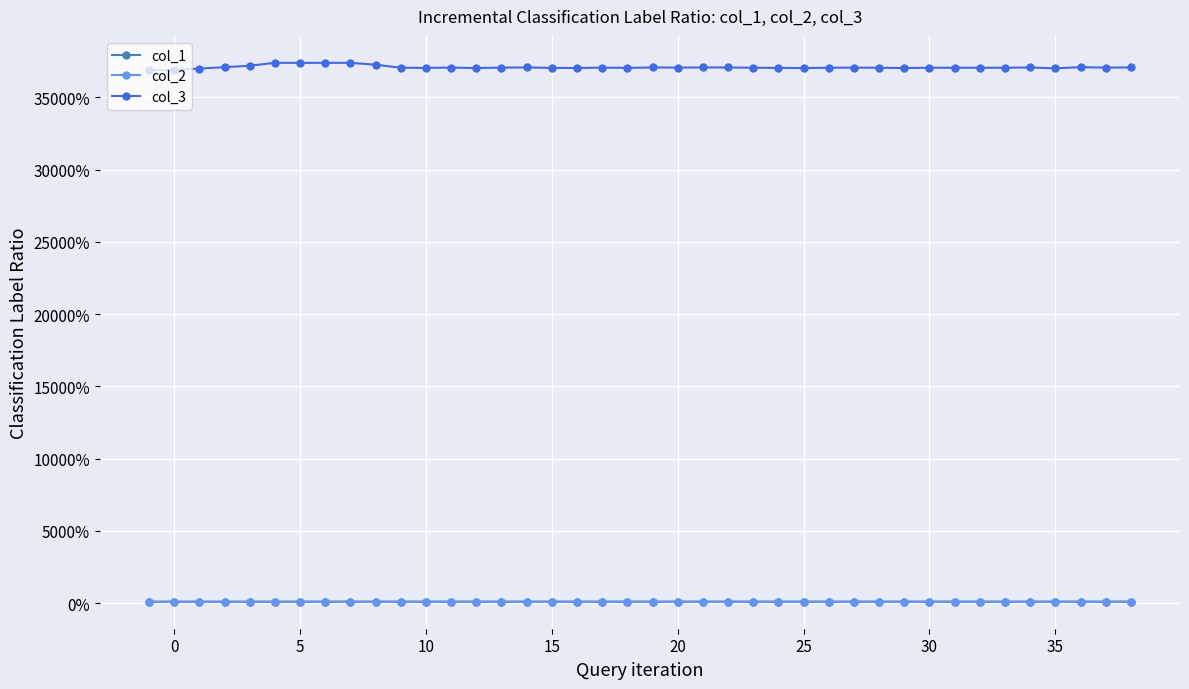

Which series has the widest spread of values?

col_3